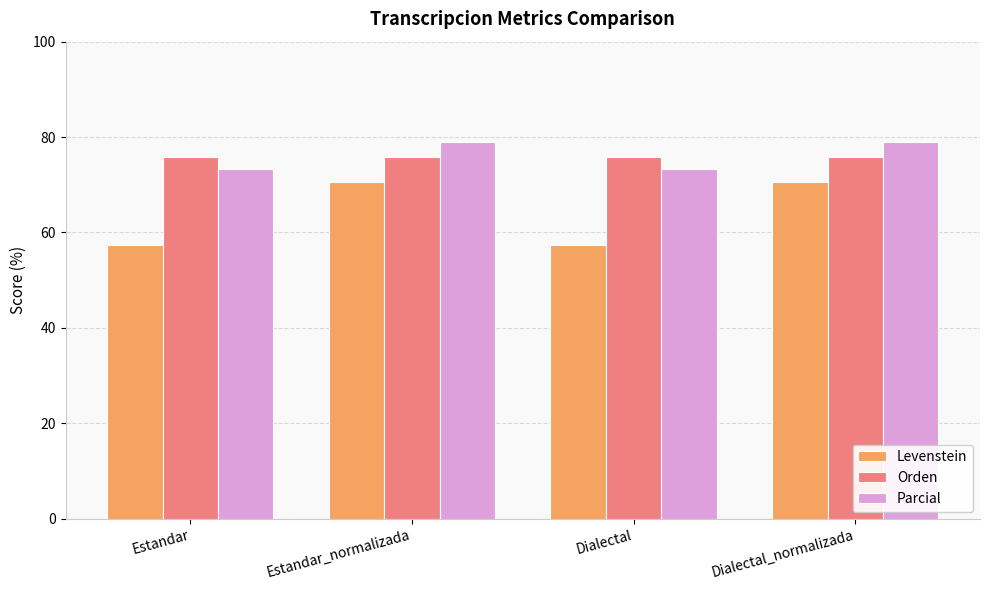

What is the minimum value for Levenstein?

57.4